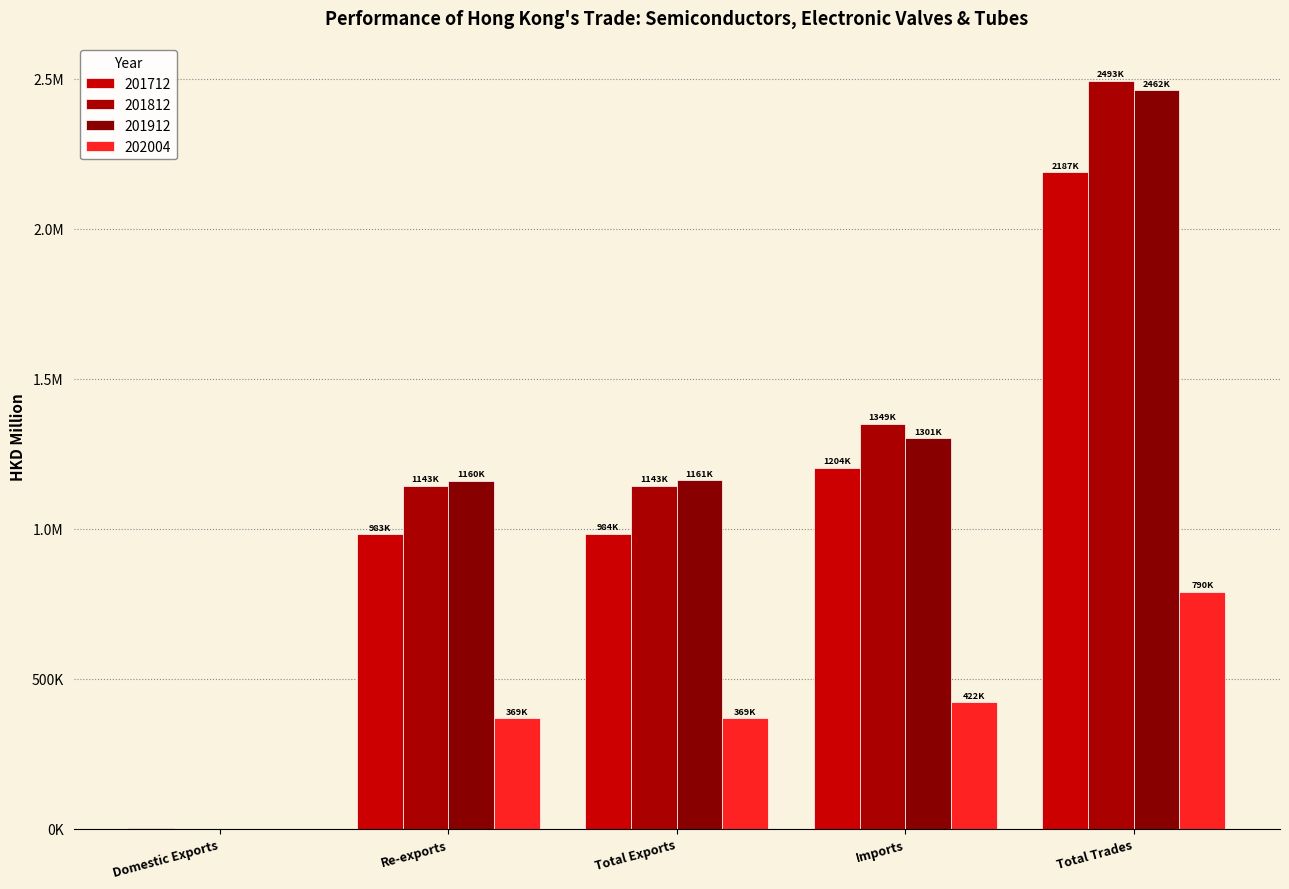

Reading left to right, list all the values displayed in this chart.

201712: 1037.3	982669.9	983707.1	1203624.6	2187331.7
201812: 571.6	1142832.1	1143403.7	1349380.0	2492783.7
201912: 639.6	1160455.9	1161095.5	1301317.3	2462412.8
202004: 150.6	368729.7	368880.3	421540.2	790420.5